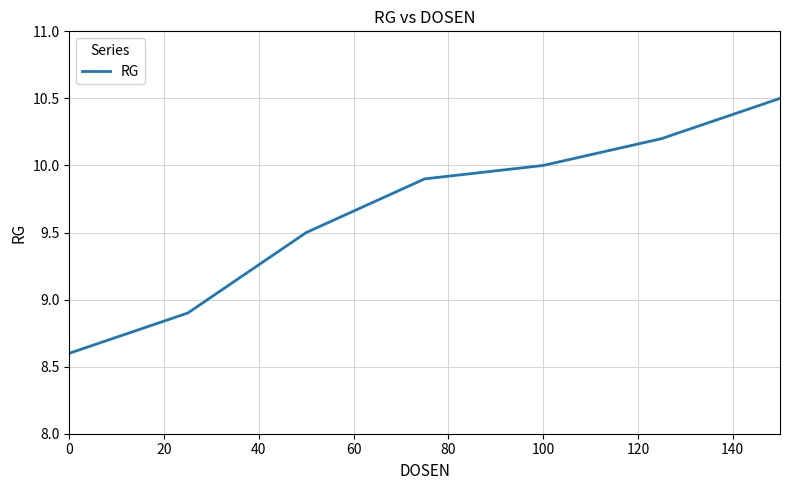

What is the greatest value displayed?

10.5